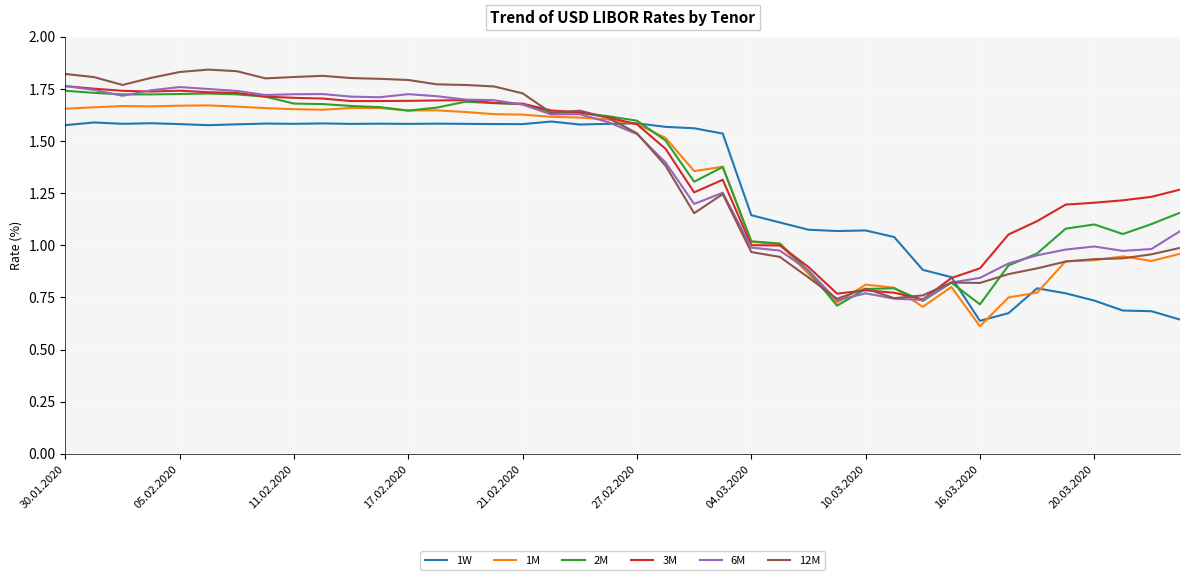

Is this an area chart (filled region under the line)?

No